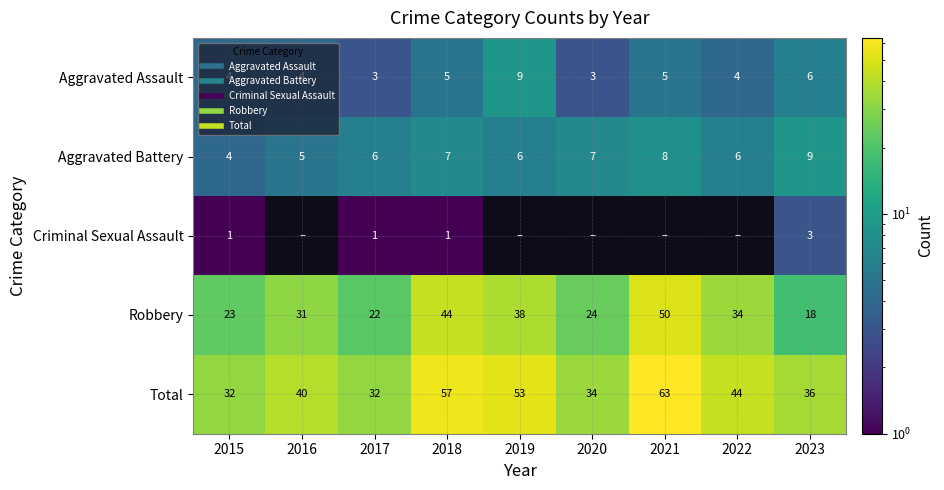

Where is Robbery nearest to the value 34?

2022